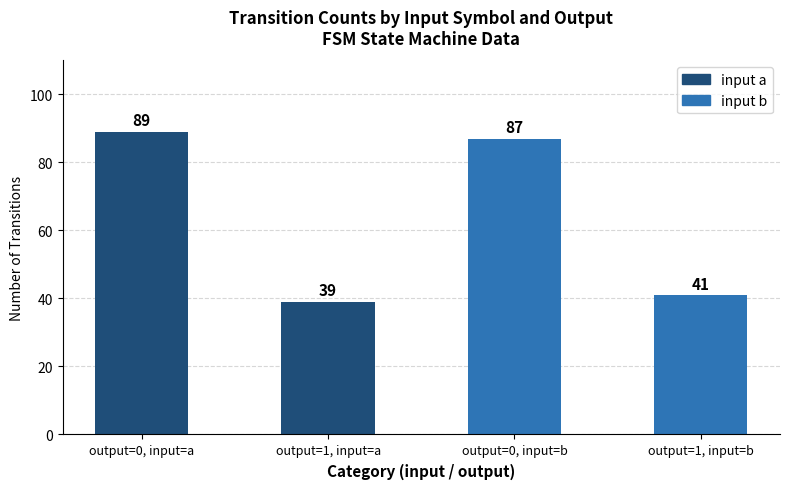

What is the difference between the highest and lowest values at input a?

50